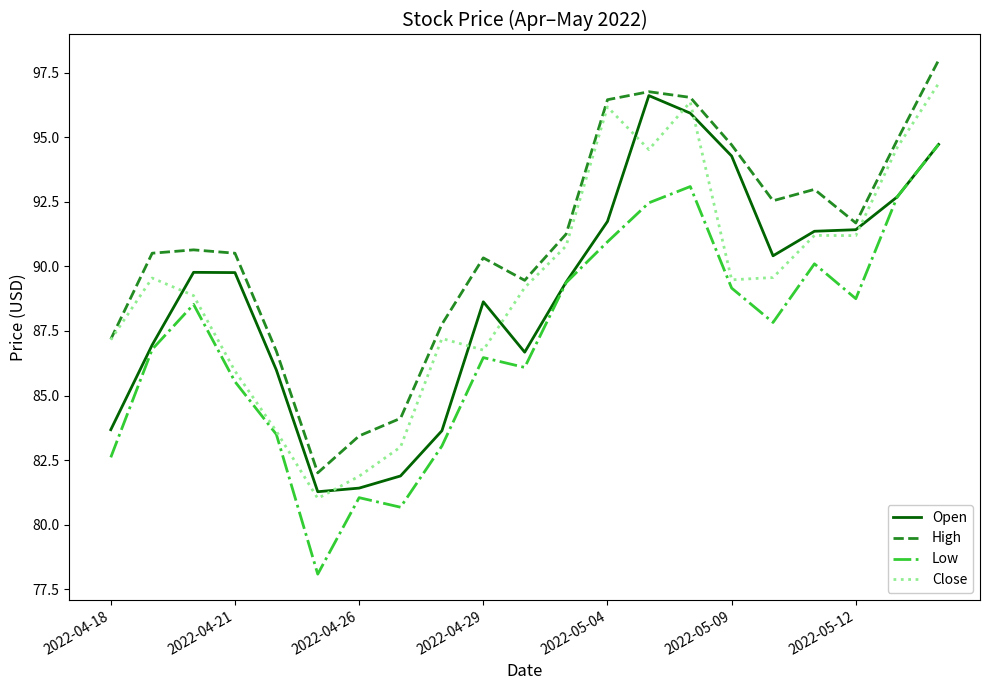

True or false: Low and High intersect in this chart.

False